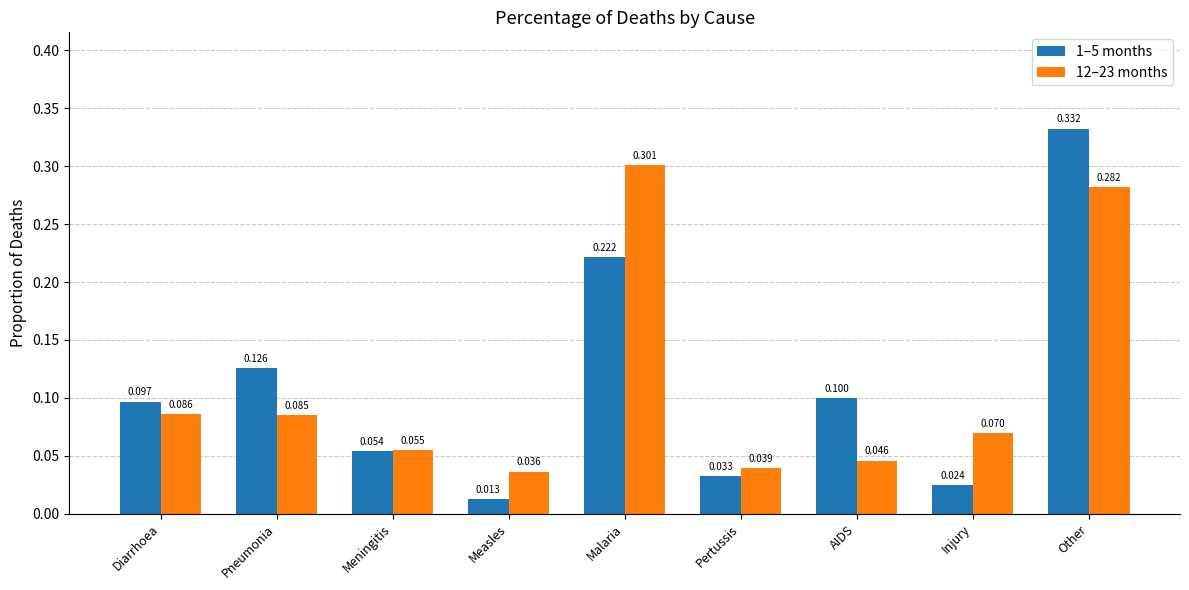

At which label is 12–23 months closest to 0?

Measles